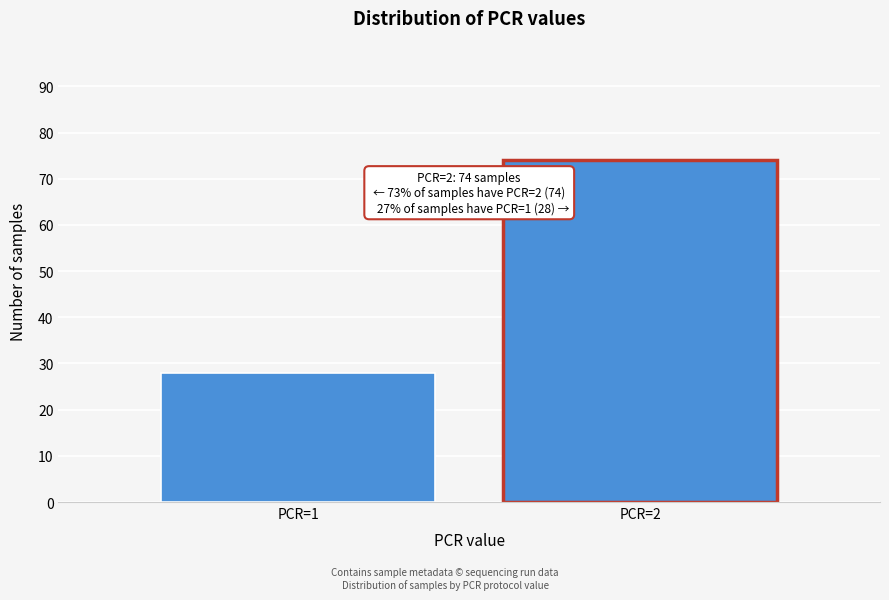

Reading left to right, transcribe all the data shown in this chart.

28	74